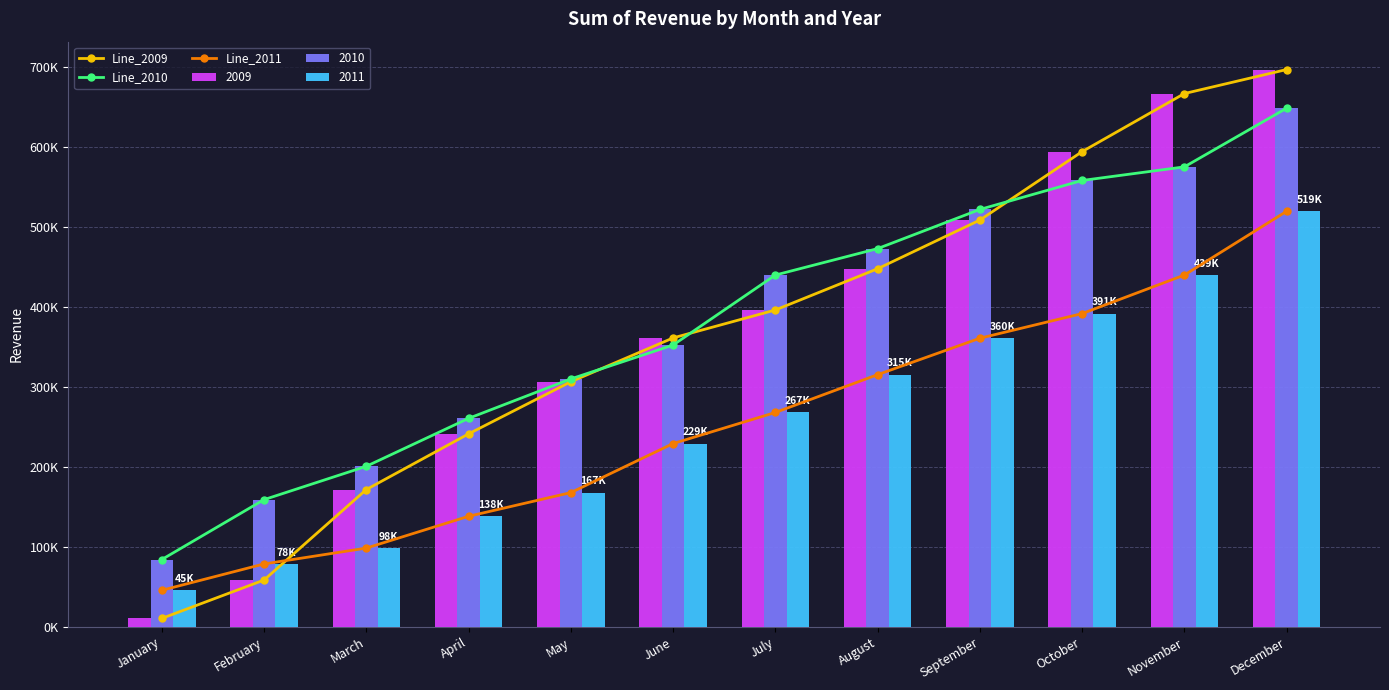

What is the minimum value shown in the chart?

10453